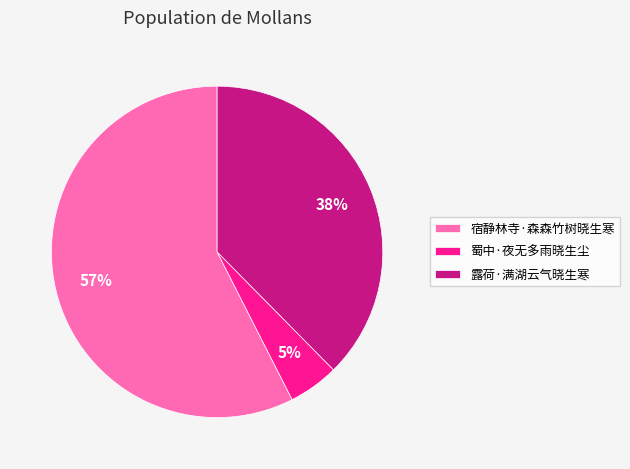

Is 宿静林寺·森森竹树晓生寒 the majority of the pie?

Yes